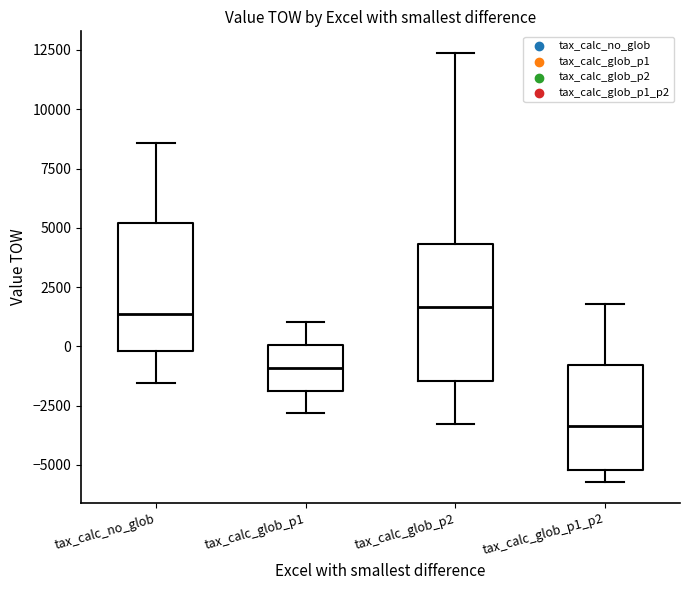

Where is the lower edge of the box for tax_calc_no_glob on the y-axis? The values are not printed on the chart, so give them approximately, as read against the axis.

0